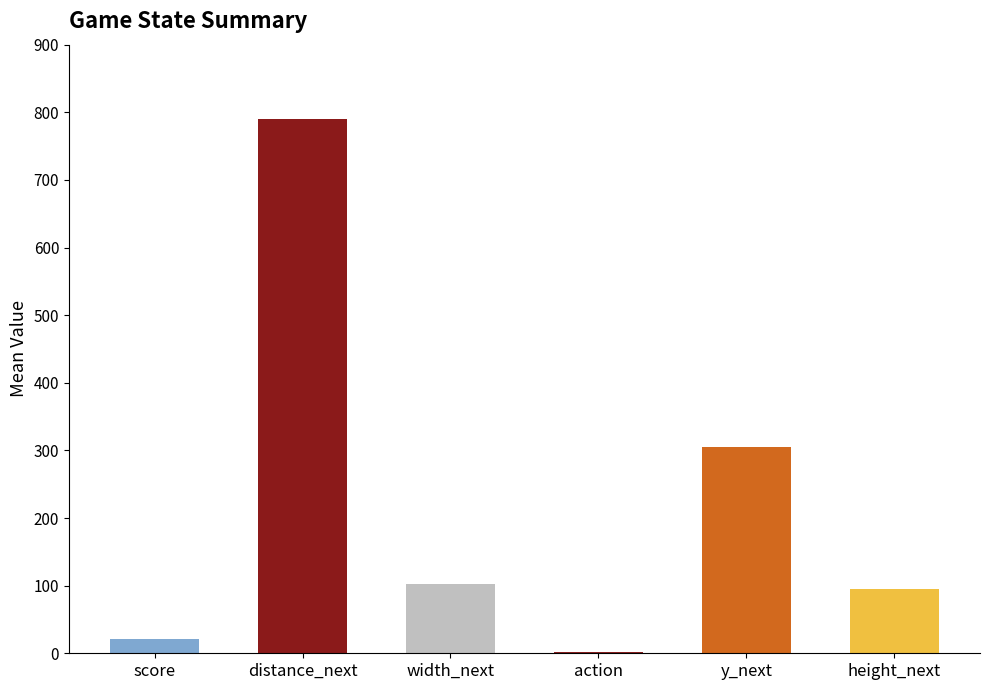

Which series has the largest total across all categories?

distance_next